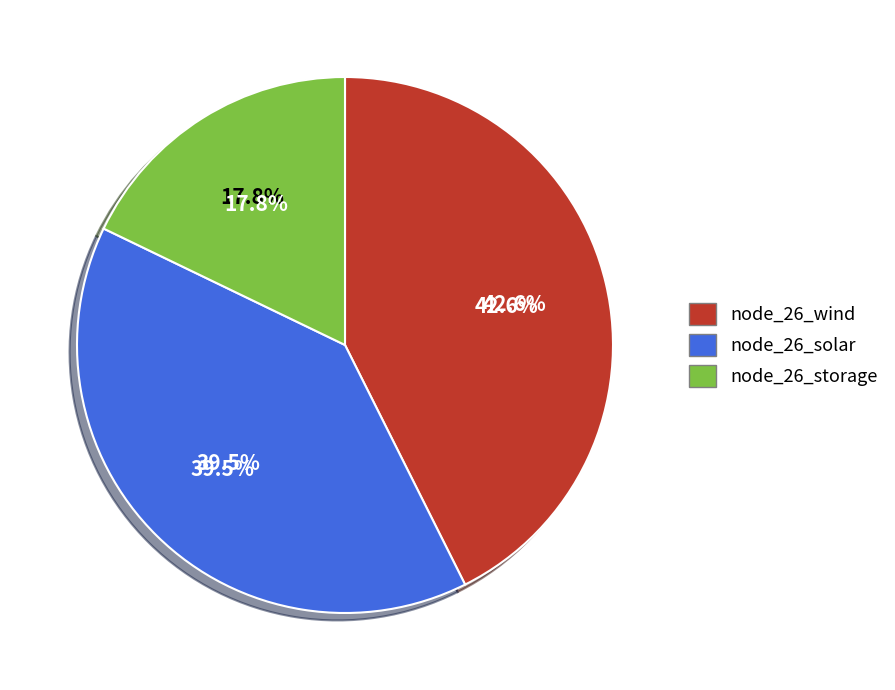

To the nearest percent, what percentage of the pie is node_26_solar?

40%